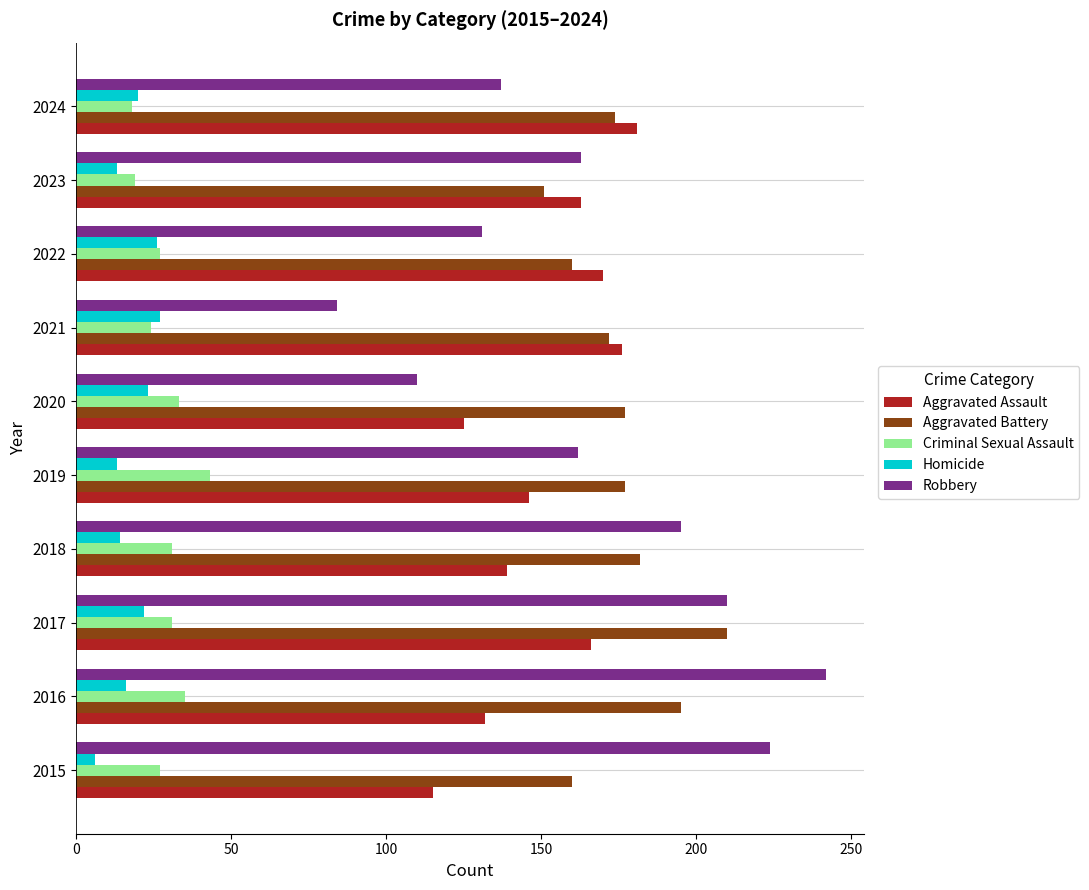

Which category has the lowest value across all series?

2015